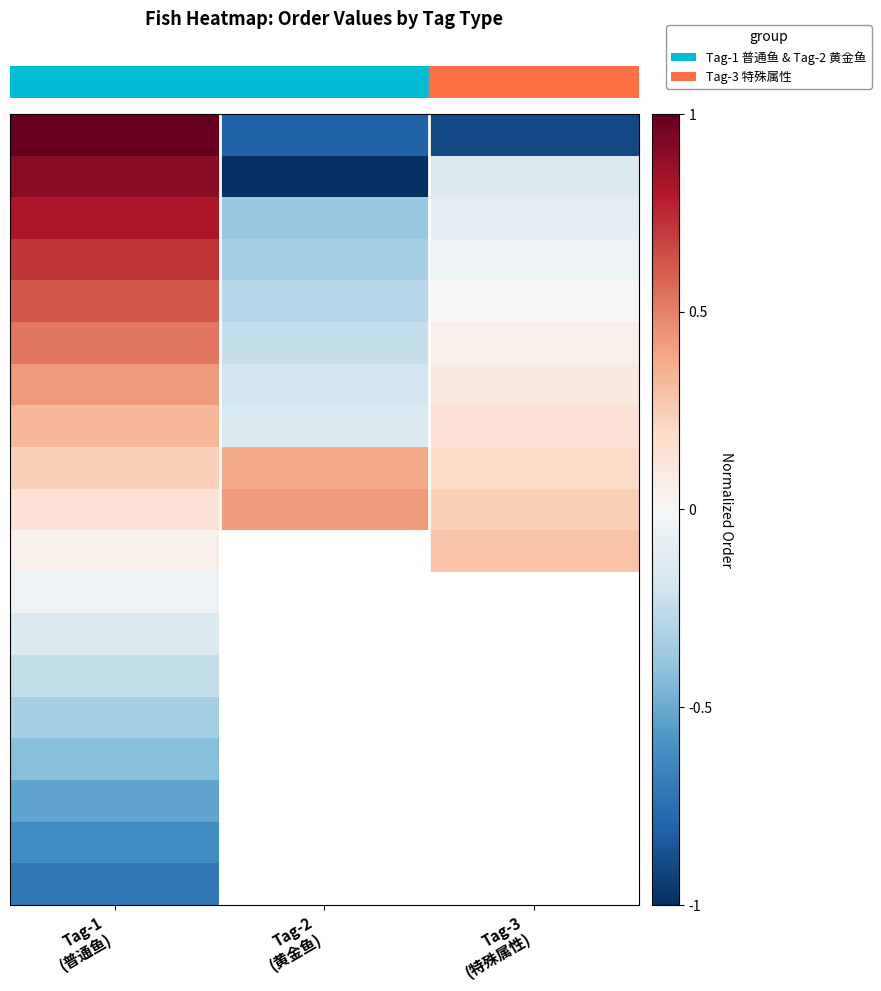

At which category does the chart reach its minimum across all series?

Tag-2
(黄金鱼)